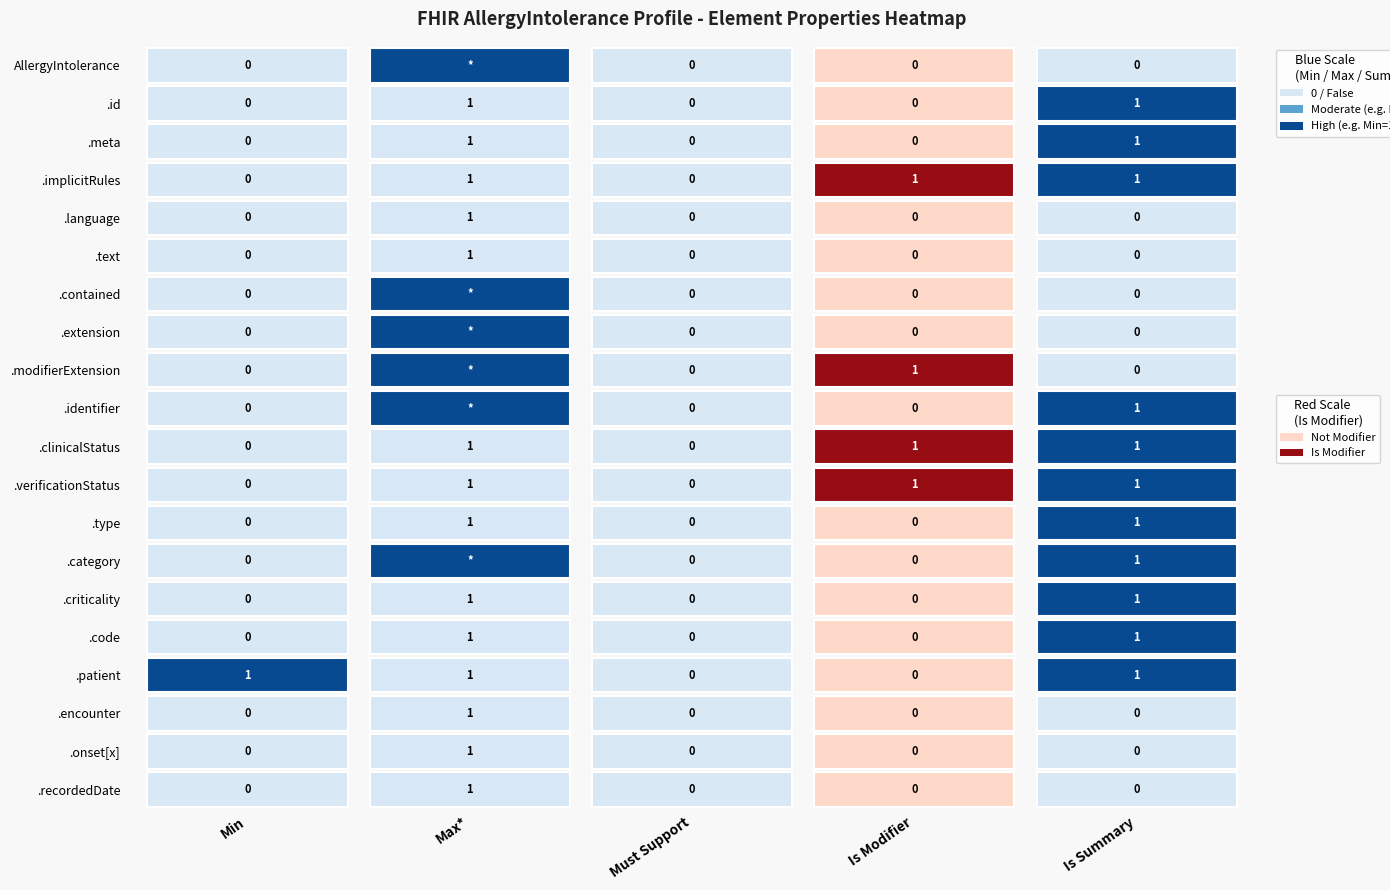

Reading left to right, transcribe all the data shown in this chart.

Min: 0=0	1=0	2=0	3=0	4=0	5=0	6=0	7=0	8=0	9=0	10=0	11=0	12=0	13=0	14=0	15=0	16=1	17=0	18=0	19=0
Max_numeric: 0=99	1=1	2=1	3=1	4=1	5=1	6=99	7=99	8=99	9=99	10=1	11=1	12=1	13=99	14=1	15=1	16=1	17=1	18=1	19=1
Must_Support: 0=0	1=0	2=0	3=0	4=0	5=0	6=0	7=0	8=0	9=0	10=0	11=0	12=0	13=0	14=0	15=0	16=0	17=0	18=0	19=0
Is_Modifier: 0=0	1=0	2=0	3=1	4=0	5=0	6=0	7=0	8=1	9=0	10=1	11=1	12=0	13=0	14=0	15=0	16=0	17=0	18=0	19=0
Is_Summary: 0=0	1=1	2=1	3=1	4=0	5=0	6=0	7=0	8=0	9=1	10=1	11=1	12=1	13=1	14=1	15=1	16=1	17=0	18=0	19=0